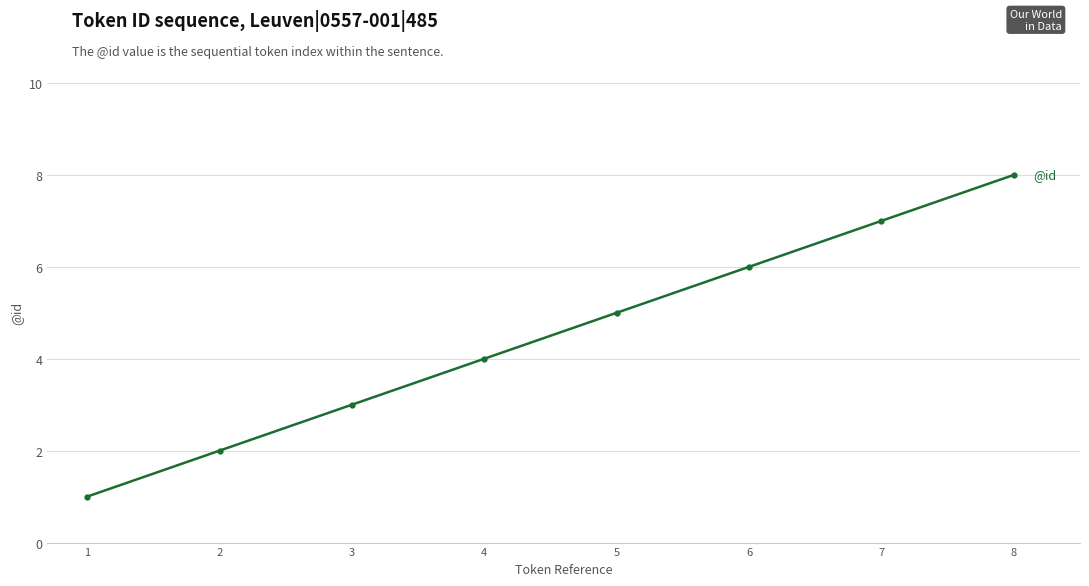

Reading right to left, transcribe all the data shown in this chart.

8	7	6	5	4	3	2	1